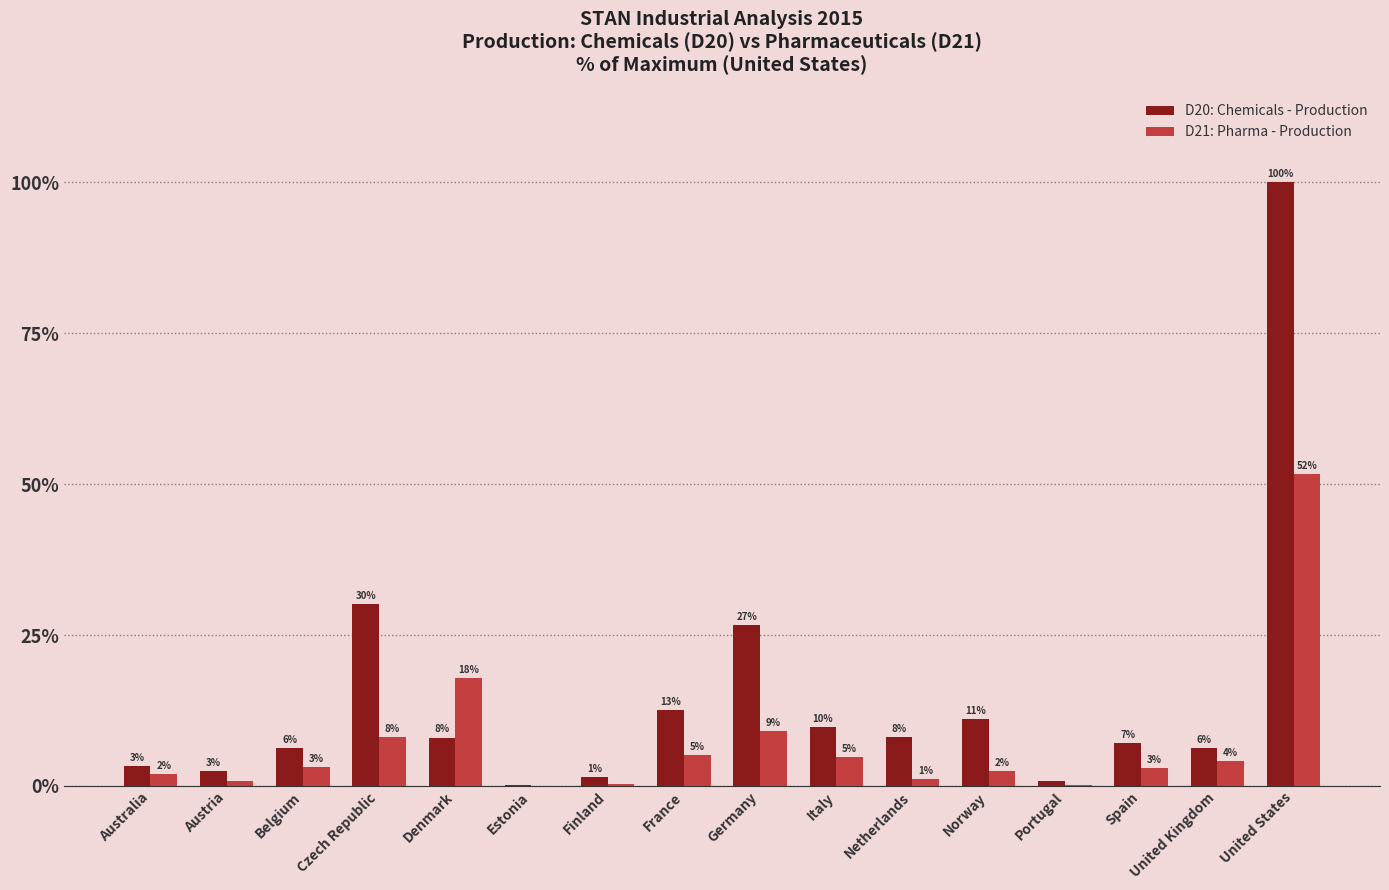

Does the chart contain stacked bars?

No